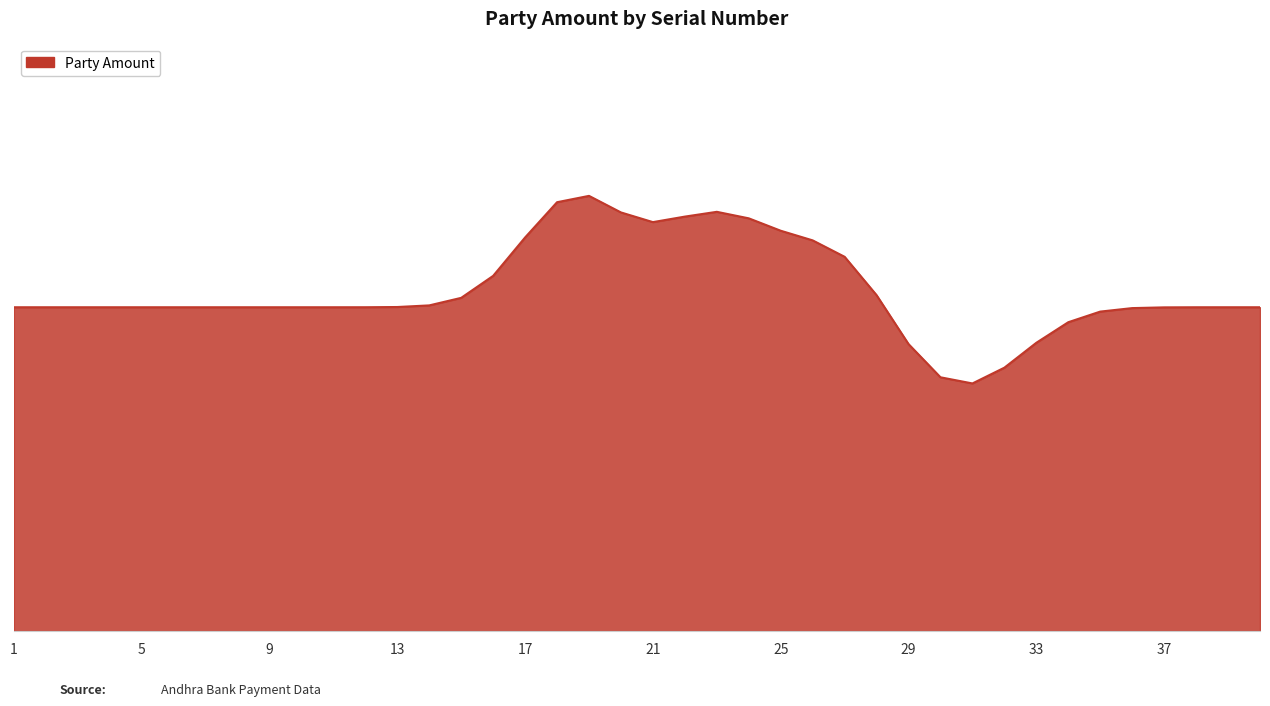

Is this an area chart (filled region under the line)?

Yes